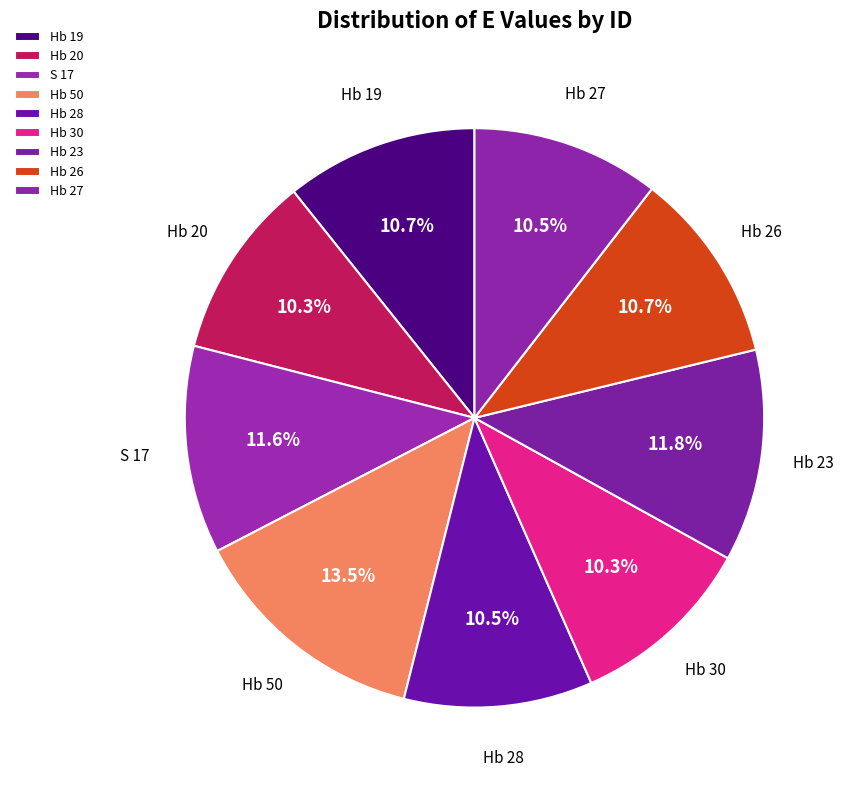

Count the number of slices in the pie.

9